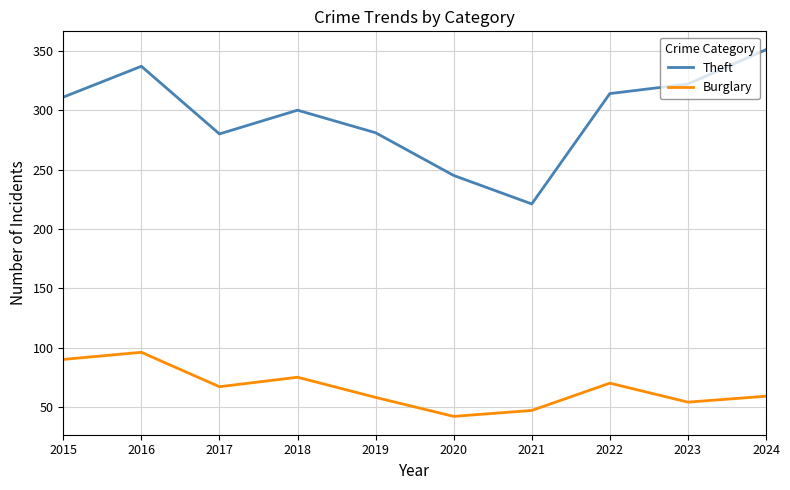

What value does the Burglary series have at 2018?

75